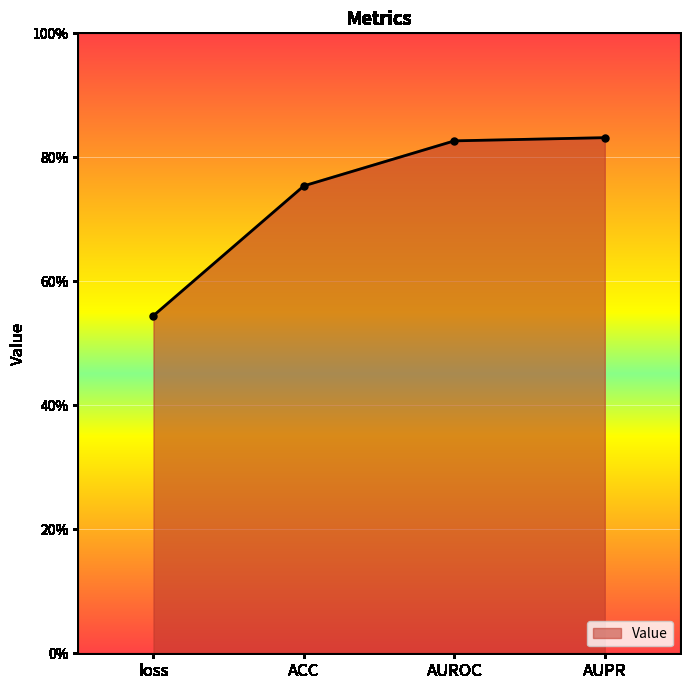

List the labels in order of value, largest first.

AUPR, AUROC, ACC, loss